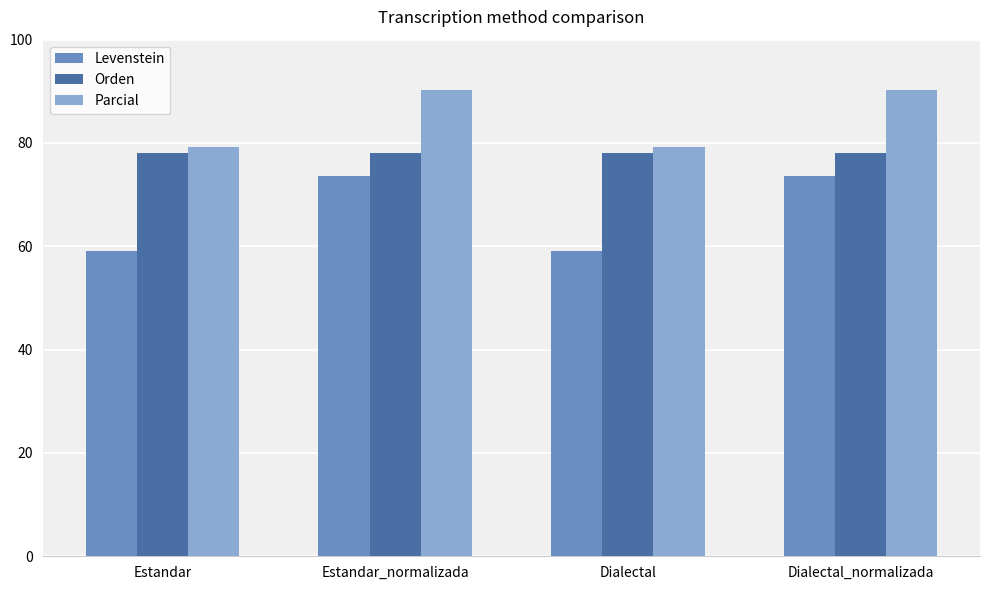

What is the minimum value shown in the chart?

59.1